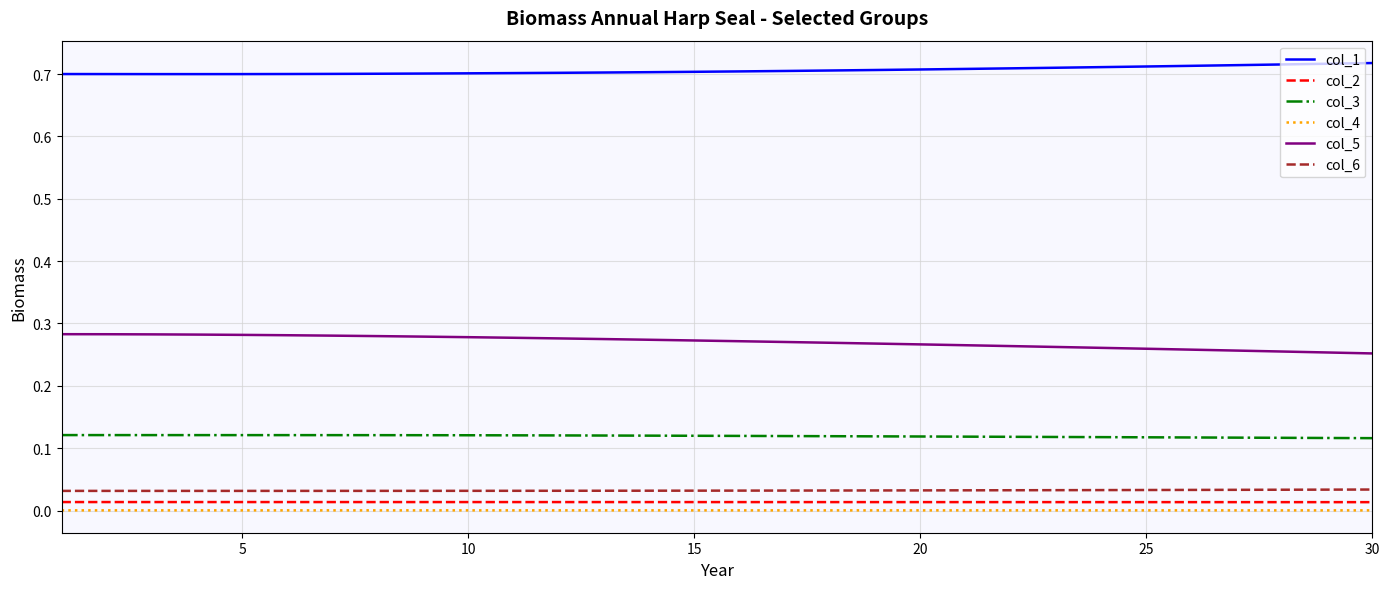

What are all the series names shown in the legend?

col_1, col_2, col_3, col_4, col_5, col_6